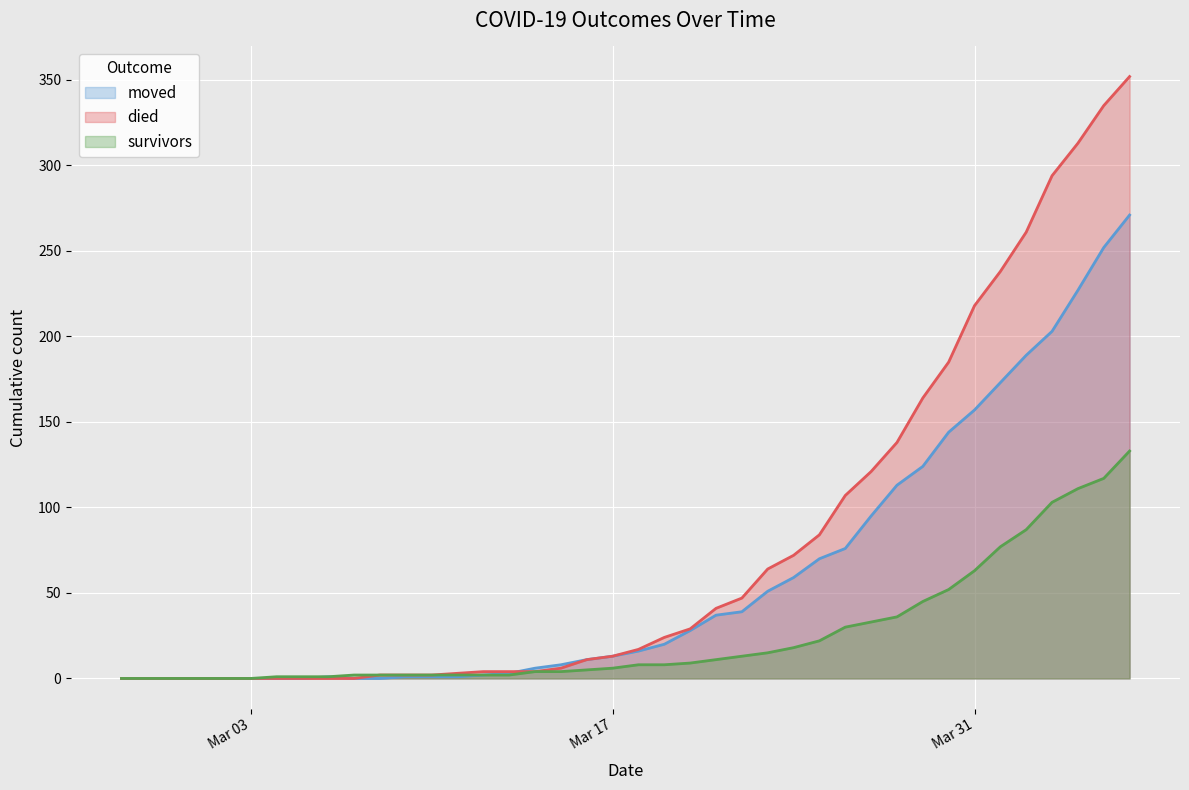

List the series in order of their overall mean, highest first.

died, moved, survivors